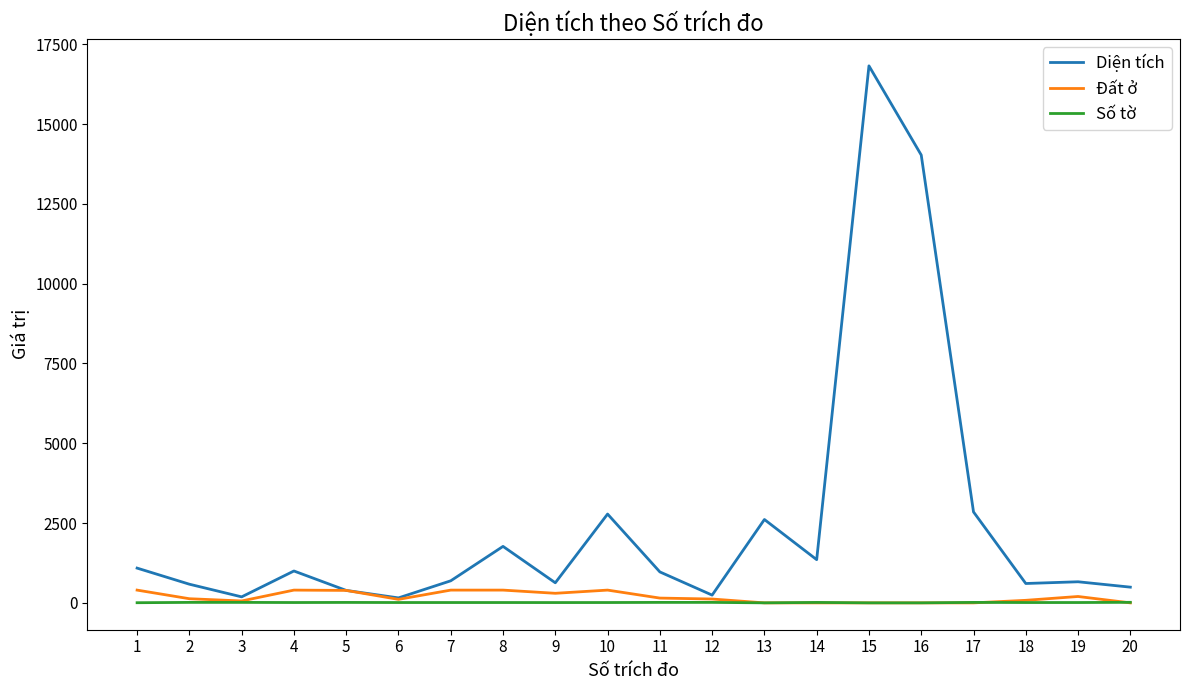

Which series has the widest spread of values?

Diện tích